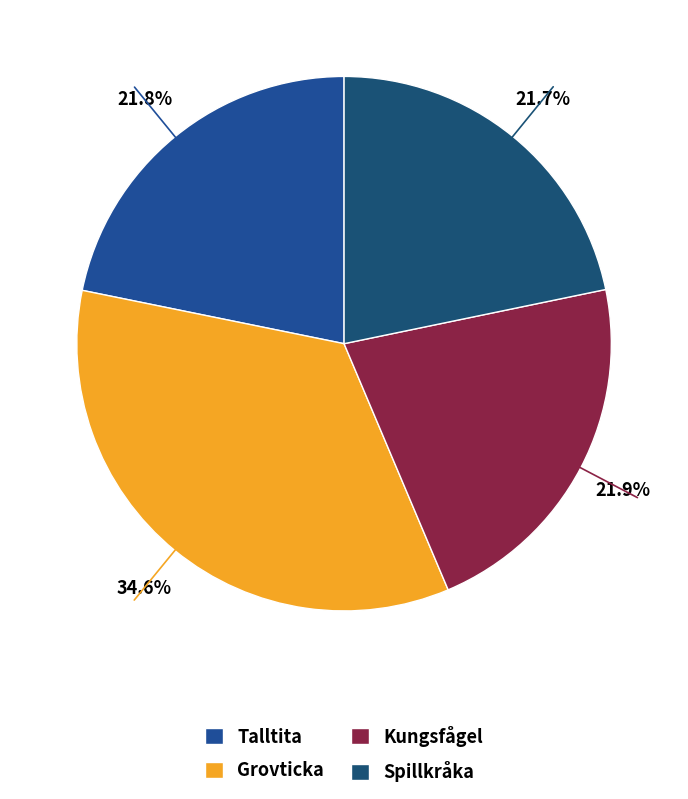

What percentage do Kungsfågel and Talltita together represent?

43.7%